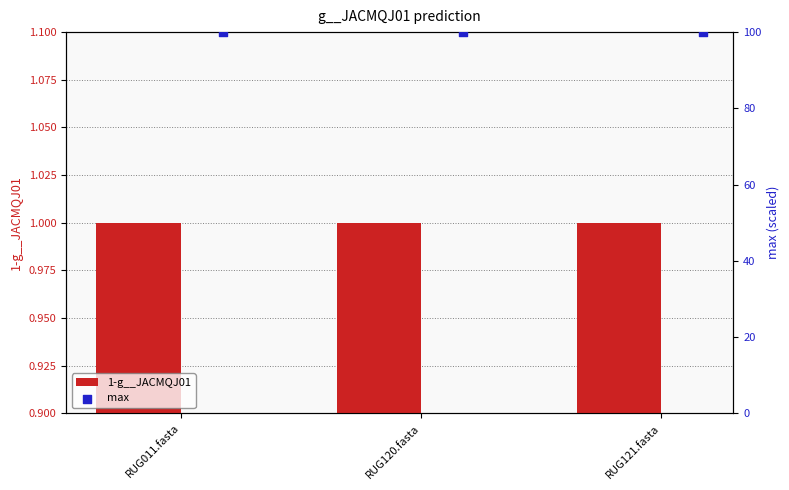

At which category is the sum across all series the highest?

RUG011.fasta